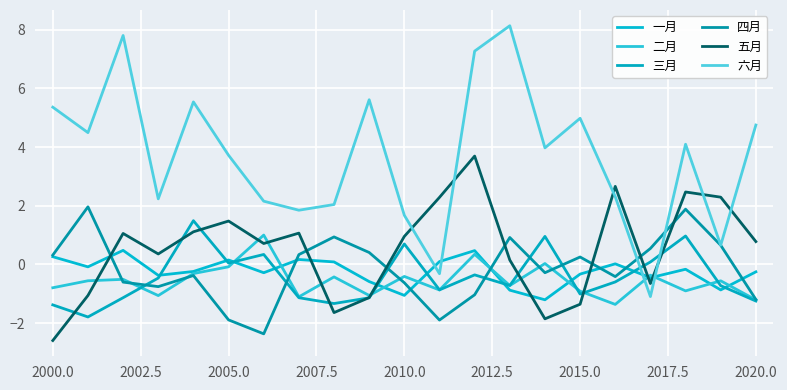

Does the chart display data point markers on the line(s)?

No